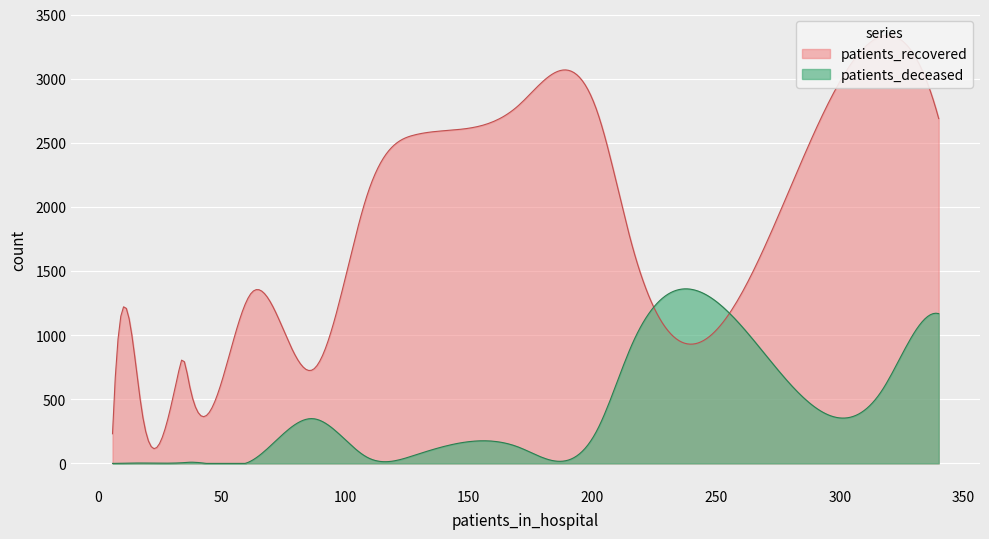

Is it true that patients_deceased equals 3 at 25 - 29?

True